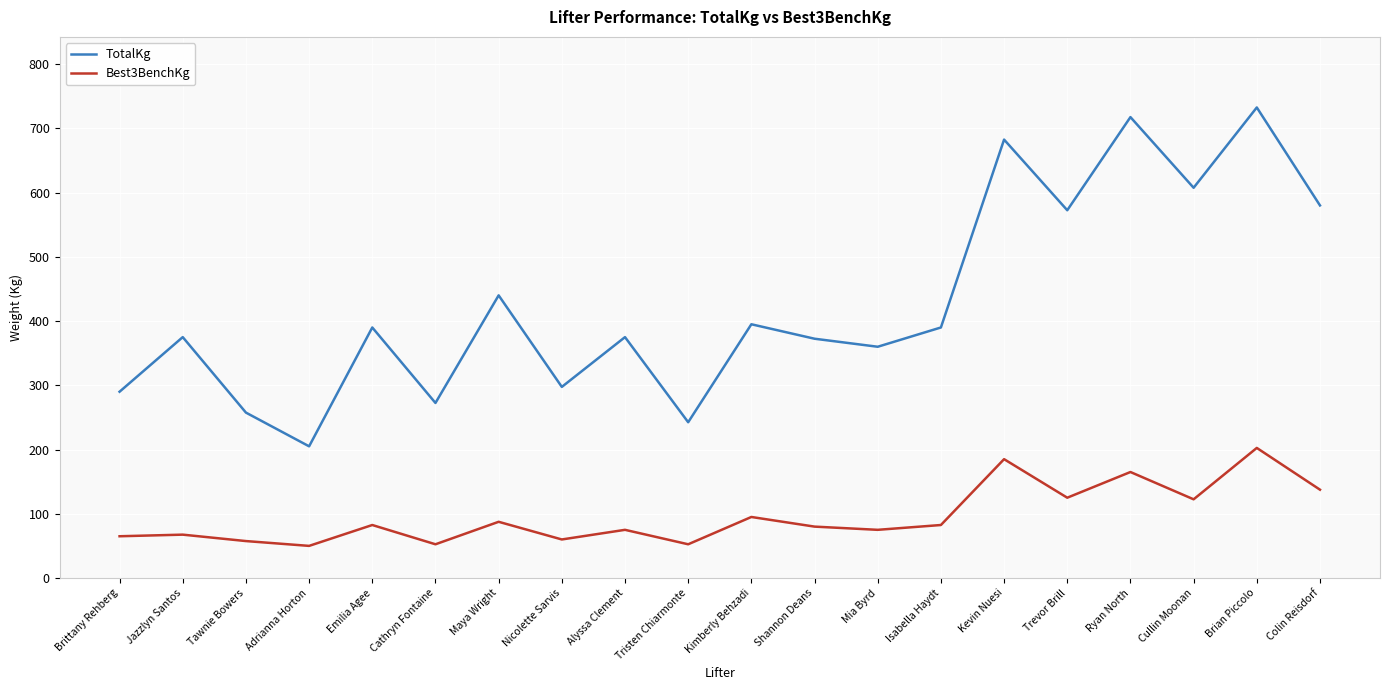

True or false: TotalKg has a value of 168.8 at Tristen Chiarmonte.

False